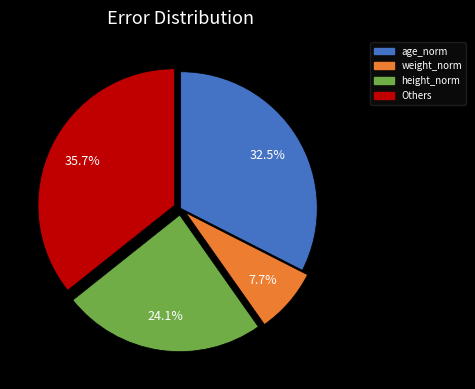

Is there a majority slice in this chart?

No